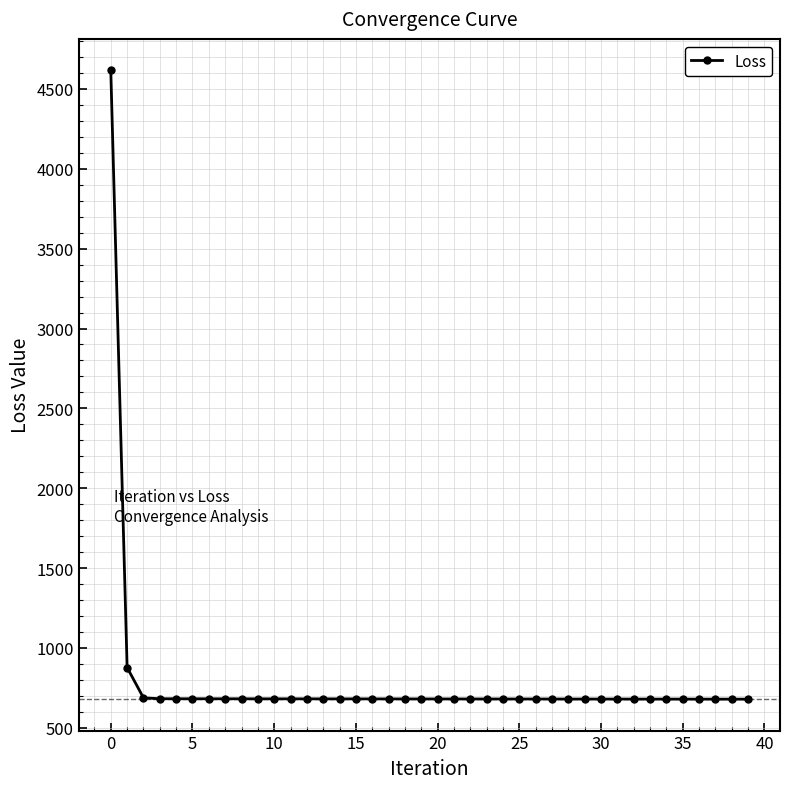

What is the value of the 22nd point from the left?

680.6